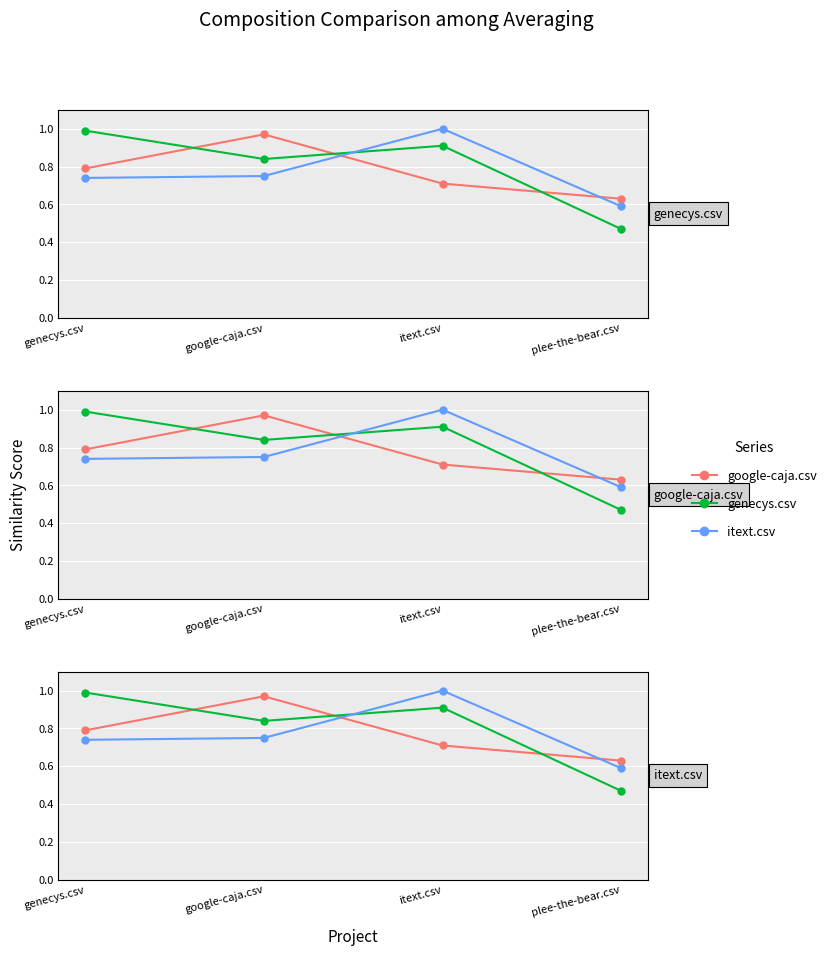

True or false: genecys.csv has a value of 1.3 at itext.csv.

False